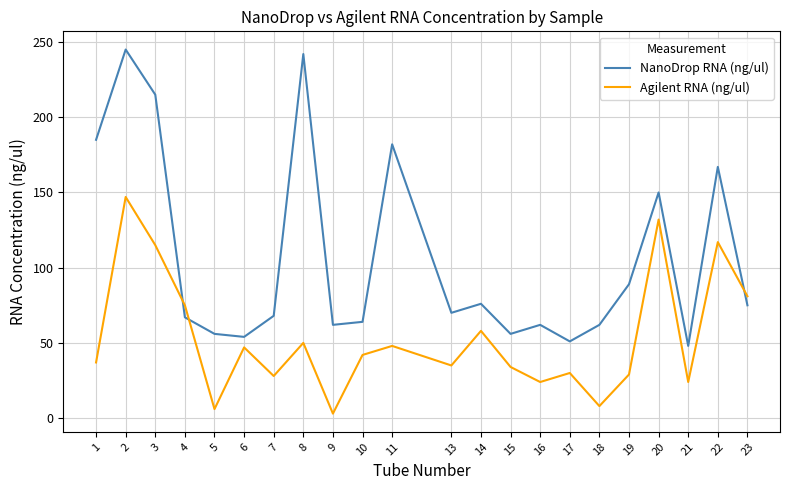

What is the sum of the Agilent RNA (ng/ul) values at 2 and 19?

176